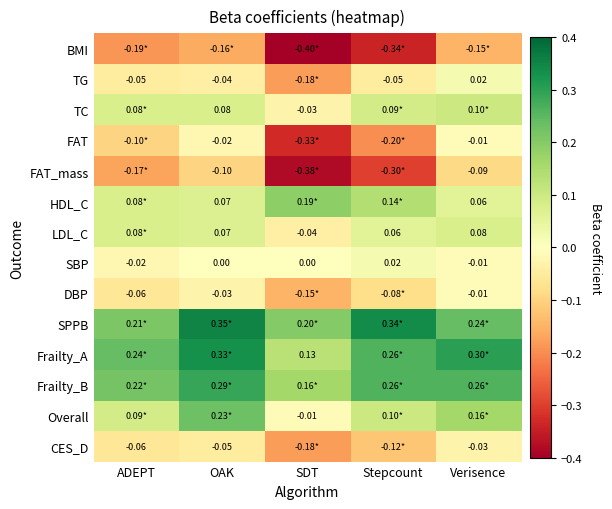

Which label corresponds to the largest value in the chart?

OAK